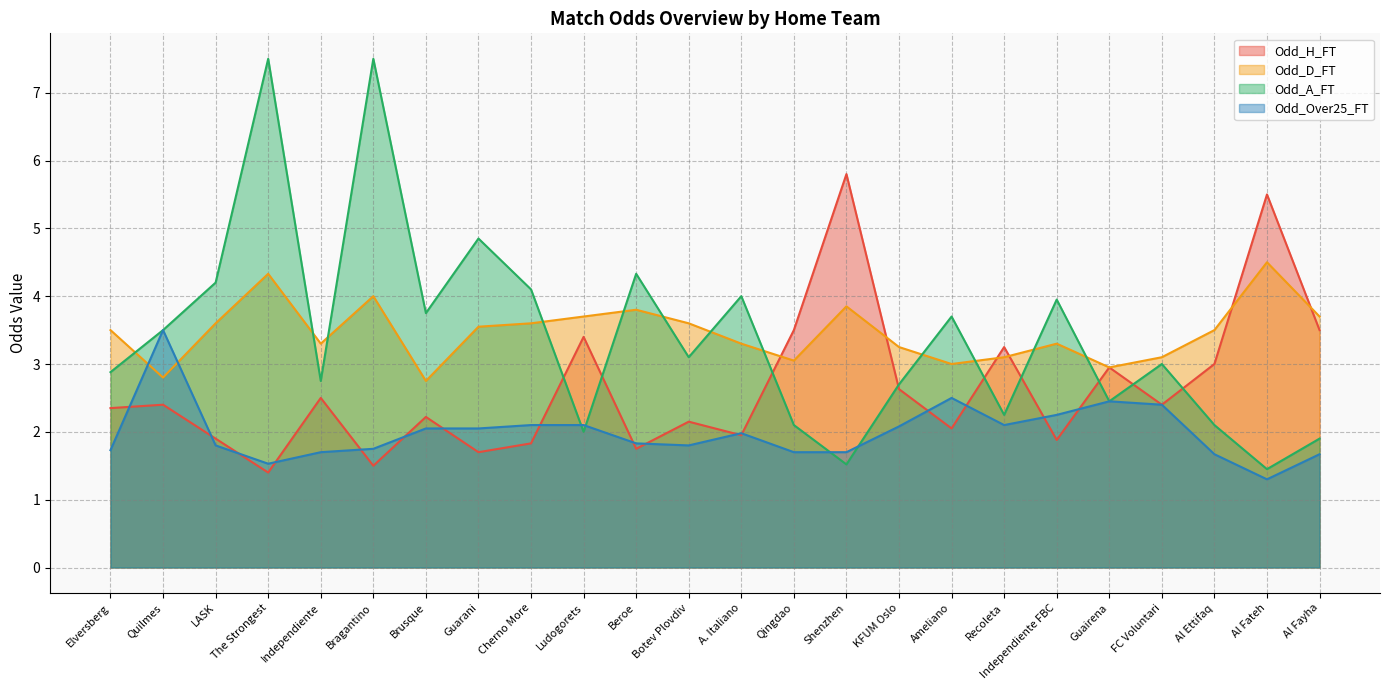

Reading left to right, transcribe all the data shown in this chart.

Odd_H_FT: Elversberg=2.4	Quilmes=2.4	LASK=1.9	The Strongest=1.4	Independiente=2.5	Bragantino=1.5	Brusque=2.2	Guarani=1.7	Cherno More=1.8	Ludogorets=3.4	Beroe=1.8	Botev Plovdiv=2.1	A. Italiano=1.9	Qingdao=3.5	Shenzhen=5.8	KFUM Oslo=2.6	Ameliano=2.0	Recoleta=3.2	Independiente FBC=1.9	Guairena=3.0	FC Voluntari=2.4	Al Ettifaq=3.0	Al Fateh=5.5	Al Fayha=3.5
Odd_D_FT: Elversberg=3.5	Quilmes=2.8	LASK=3.6	The Strongest=4.3	Independiente=3.3	Bragantino=4.0	Brusque=2.8	Guarani=3.5	Cherno More=3.6	Ludogorets=3.7	Beroe=3.8	Botev Plovdiv=3.6	A. Italiano=3.3	Qingdao=3.0	Shenzhen=3.9	KFUM Oslo=3.2	Ameliano=3.0	Recoleta=3.1	Independiente FBC=3.3	Guairena=3.0	FC Voluntari=3.1	Al Ettifaq=3.5	Al Fateh=4.5	Al Fayha=3.7
Odd_A_FT: Elversberg=2.9	Quilmes=3.5	LASK=4.2	The Strongest=7.5	Independiente=2.8	Bragantino=7.5	Brusque=3.8	Guarani=4.8	Cherno More=4.1	Ludogorets=2.0	Beroe=4.3	Botev Plovdiv=3.1	A. Italiano=4.0	Qingdao=2.1	Shenzhen=1.5	KFUM Oslo=2.7	Ameliano=3.7	Recoleta=2.2	Independiente FBC=4.0	Guairena=2.5	FC Voluntari=3.0	Al Ettifaq=2.1	Al Fateh=1.4	Al Fayha=1.9
Odd_Over25_FT: Elversberg=1.7	Quilmes=3.5	LASK=1.8	The Strongest=1.5	Independiente=1.7	Bragantino=1.8	Brusque=2.0	Guarani=2.0	Cherno More=2.1	Ludogorets=2.1	Beroe=1.8	Botev Plovdiv=1.8	A. Italiano=2.0	Qingdao=1.7	Shenzhen=1.7	KFUM Oslo=2.1	Ameliano=2.5	Recoleta=2.1	Independiente FBC=2.2	Guairena=2.5	FC Voluntari=2.4	Al Ettifaq=1.7	Al Fateh=1.3	Al Fayha=1.7